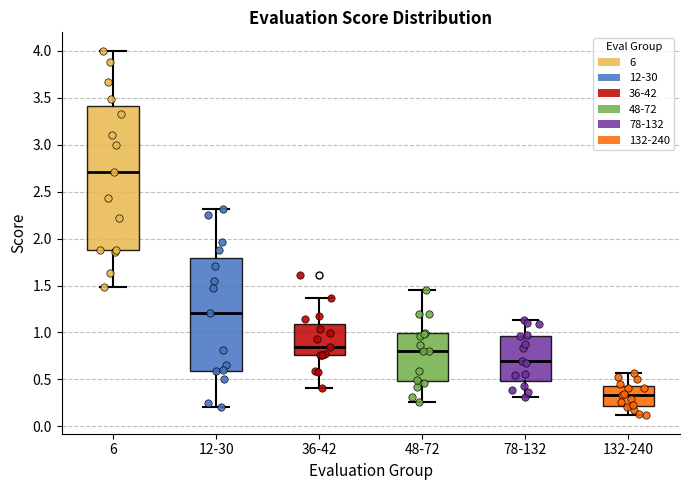

Reading left to right, transcribe this box plot: for each box, give where its median line is, the range the box spans, and where its two whiskers end, as read against the y-axis. The values are not printed on the chart, so give them approximately, as read against the axis.

6: median 2.70, box 1.90 to 3.40, whiskers 1.50 to 4.00
12-30: median 1.20, box 0.60 to 1.80, whiskers 0.20 to 2.30
36-42: median 0.85, box 0.75 to 1.10, whiskers 0.40 to 1.35
48-72: median 0.80, box 0.50 to 1.00, whiskers 0.25 to 1.45
78-132: median 0.70, box 0.50 to 0.95, whiskers 0.30 to 1.15
132-240: median 0.35, box 0.20 to 0.45, whiskers 0.10 to 0.55